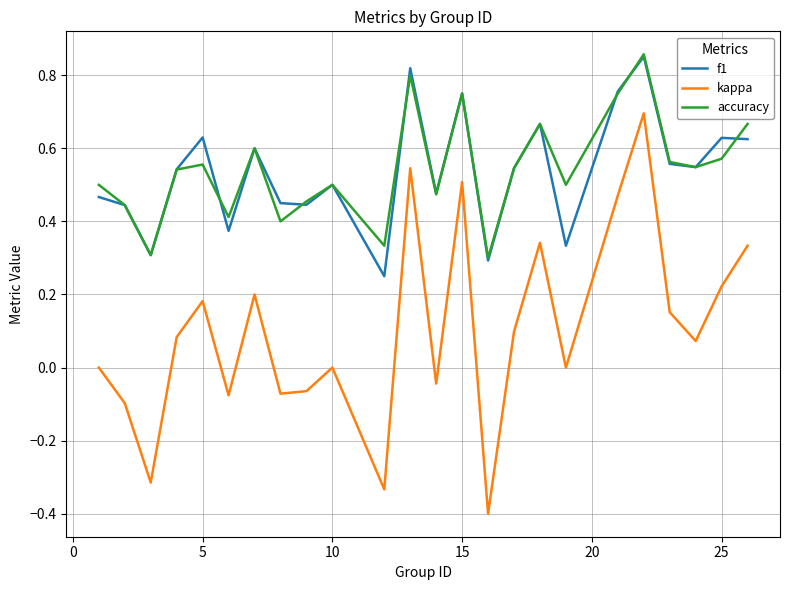

Which series has the largest range (max minus min)?

kappa